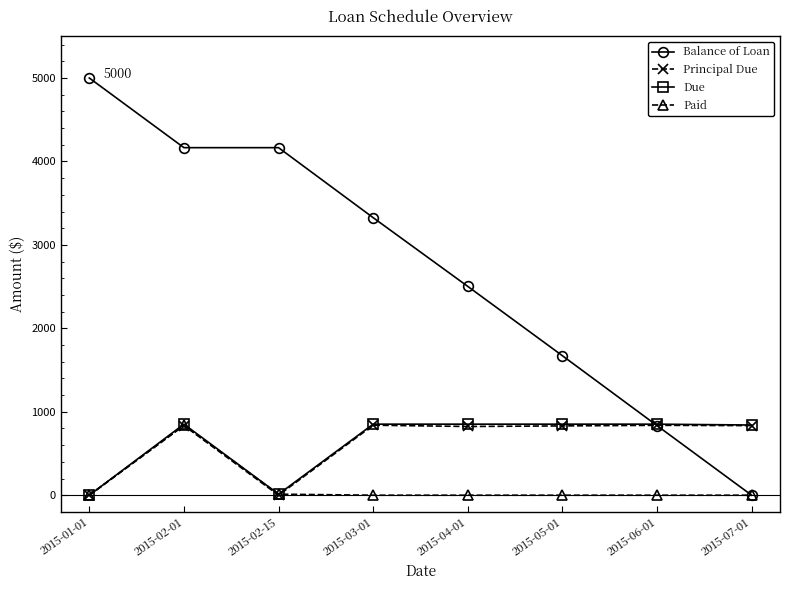

What is the total value across all series at 2015-03-01?

5016.7